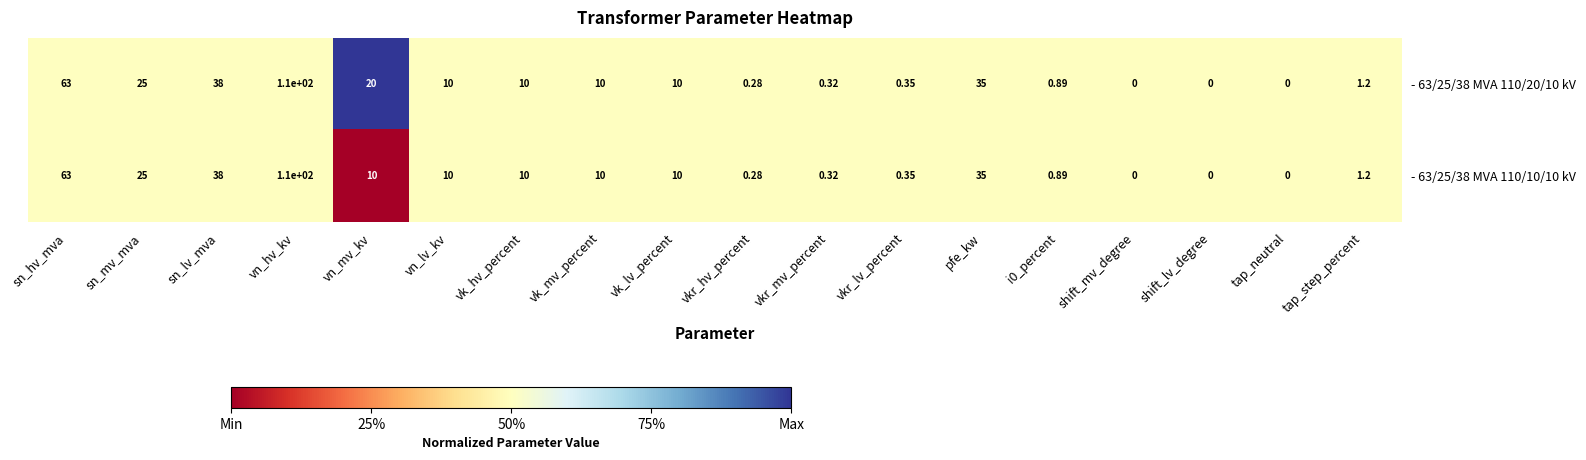

Is the value of - 63/25/38 MVA 110/10/10 kV at vn_hv_kv greater than the value of - 63/25/38 MVA 110/20/10 kV at sn_mv_mva?

Yes